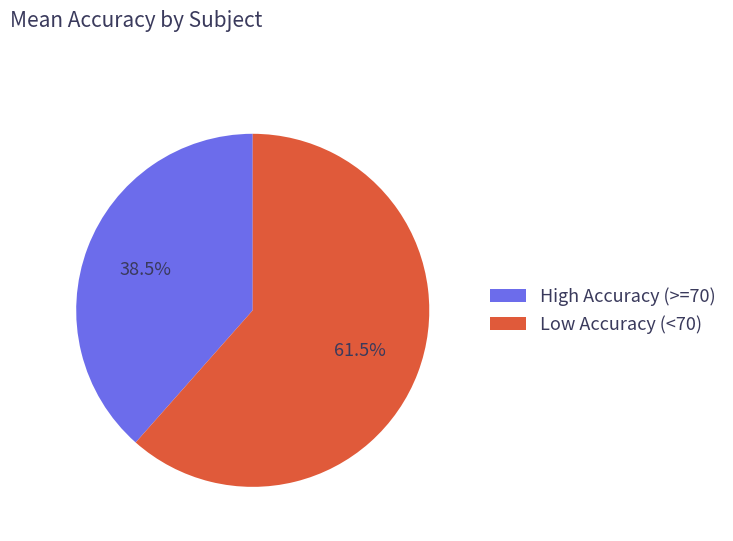

What is the largest slice in the pie chart?

Low Accuracy (<70)